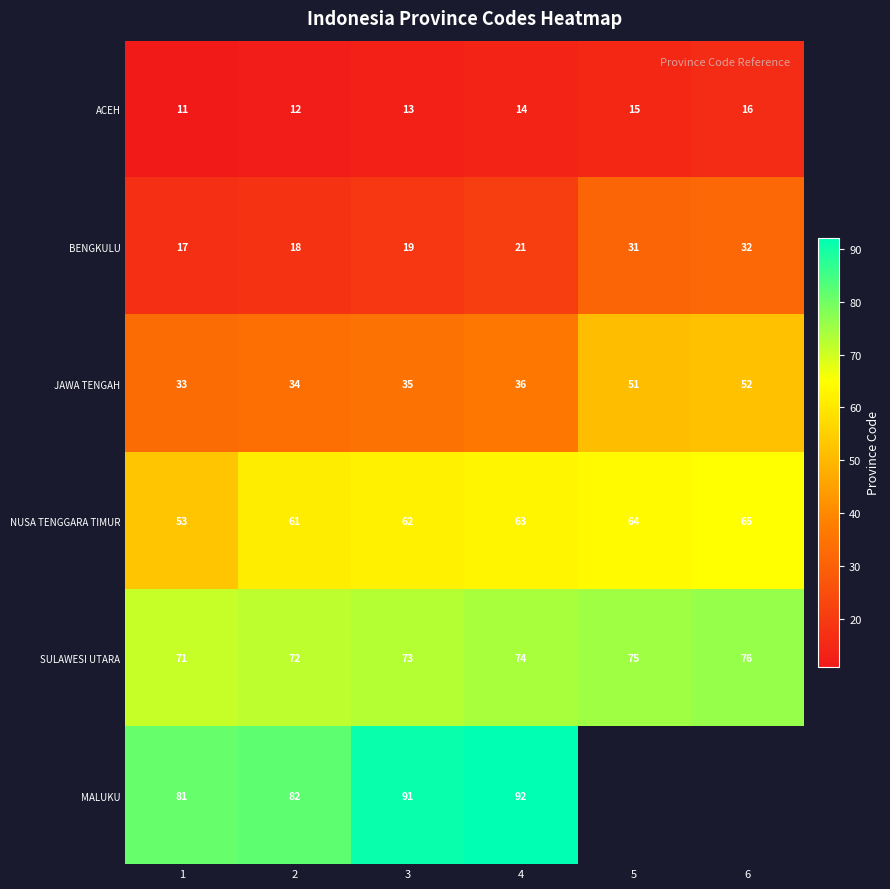

What value does the BENGKULU series have at 5?

31